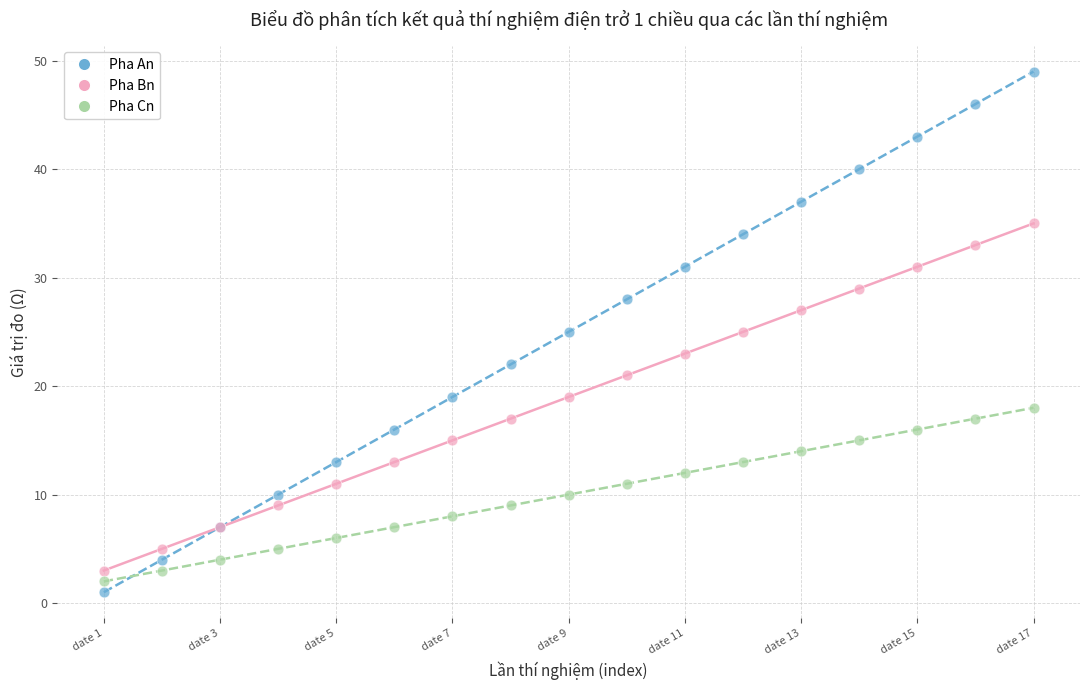

What is the X range (max minus min) for the scatter plot?

16